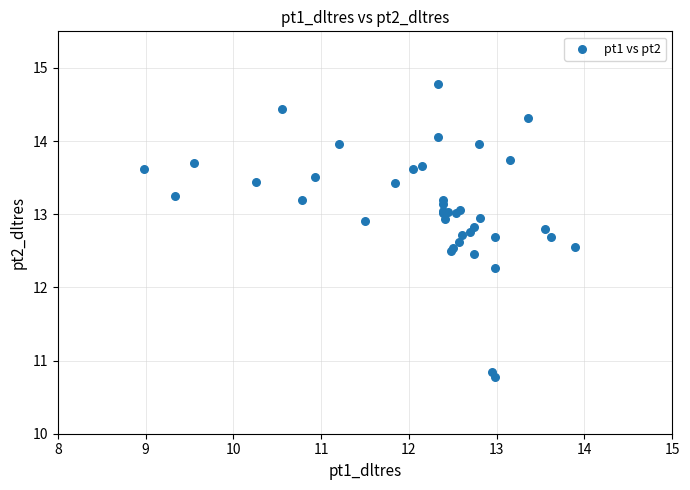

What Y value in the scatter plot is closest to 12?

12.3